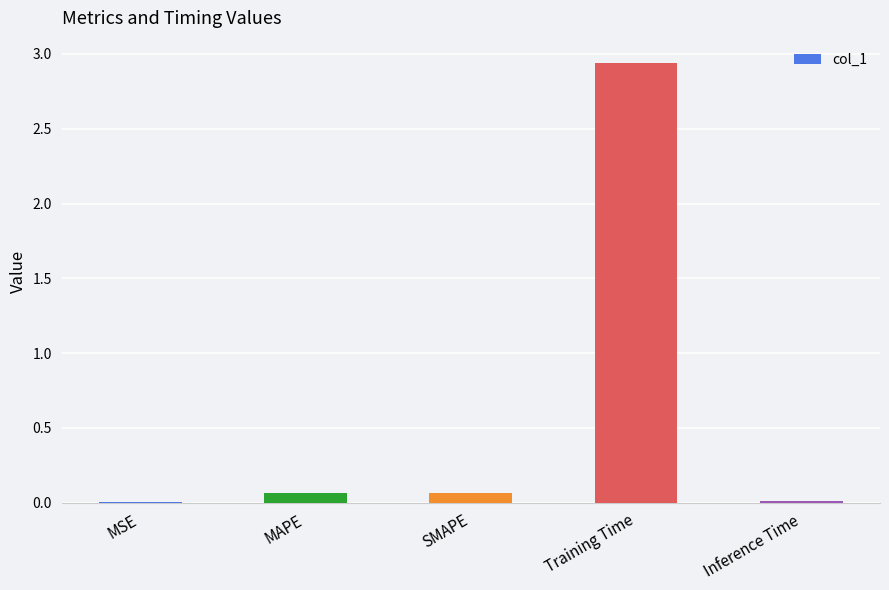

The value at Inference Time is 0.0. True or false?

True